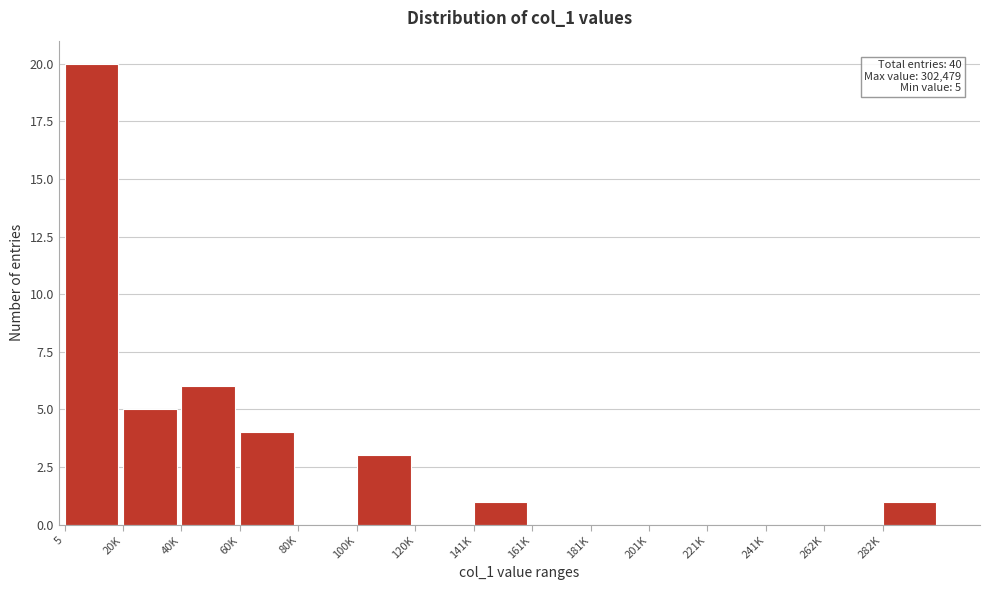

Reading left to right, list all the values displayed in this chart.

5=20	20K=5	40K=6	60K=4	80K=0	100K=3	120K=0	141K=1	161K=0	181K=0	201K=0	221K=0	241K=0	262K=0	282K=1